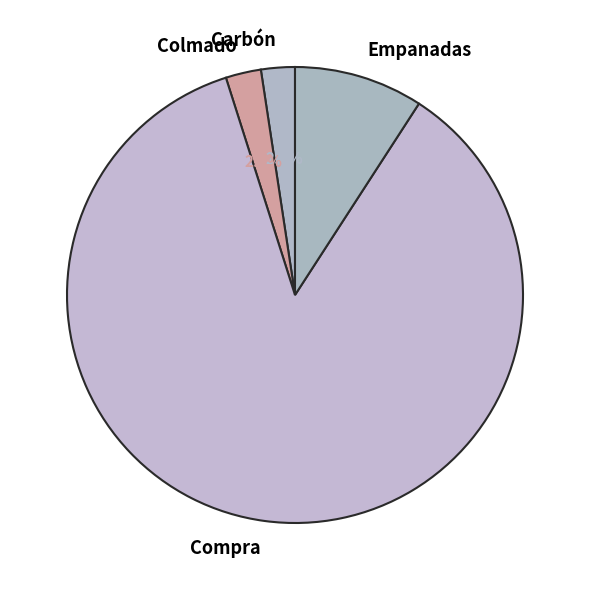

Approximately how many times larger is the value at Colmado compared to Empanadas?

0.3